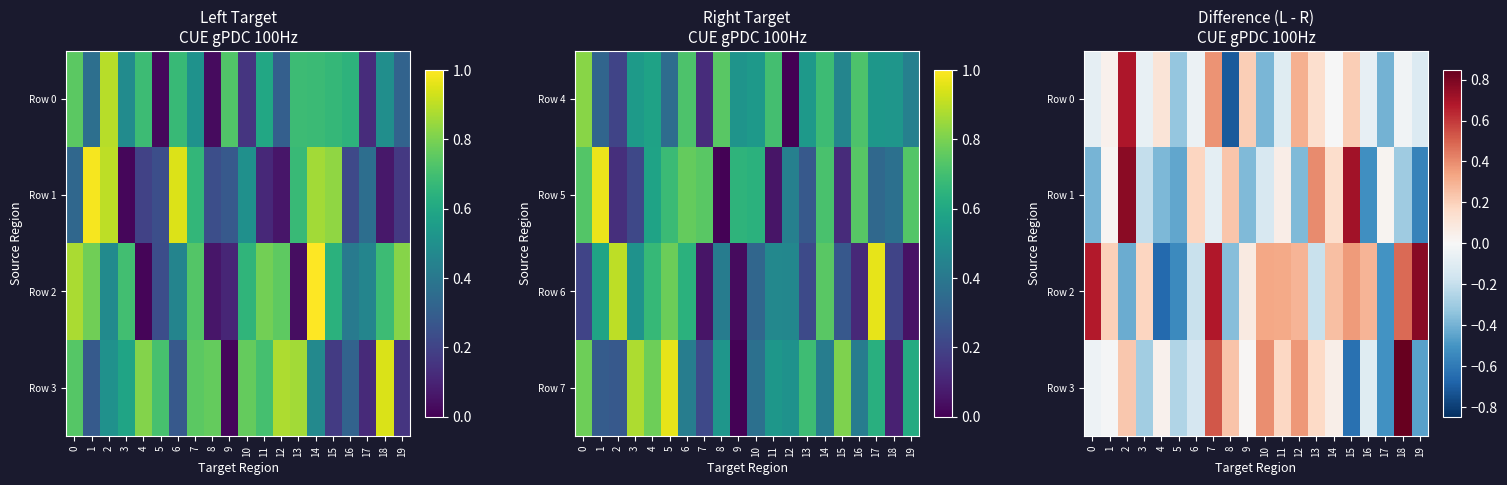

What is the sum of the Row 0 values at 16 and 6?

-0.1